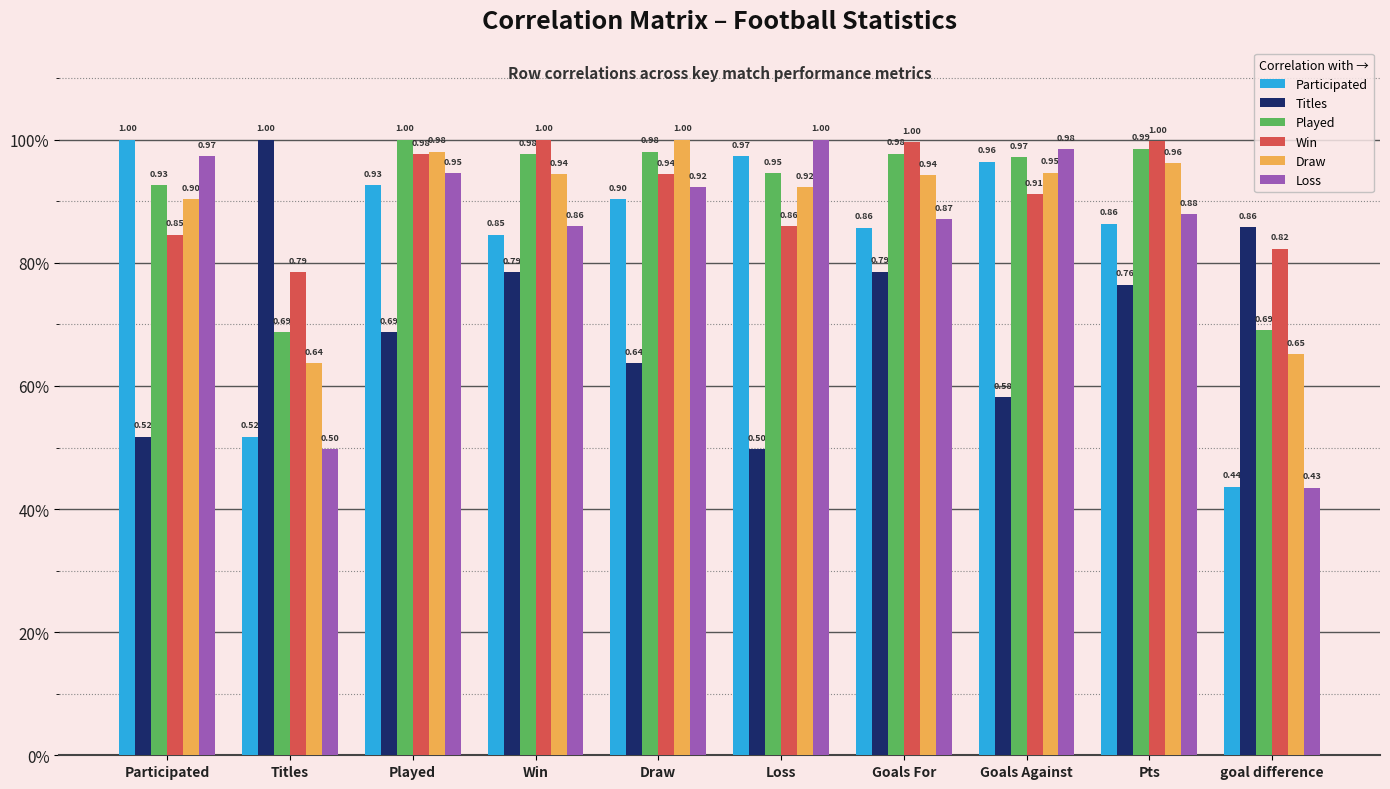

List the series in order of their peak value, lowest first.

Participated, Titles, Played, Win, Draw, Loss